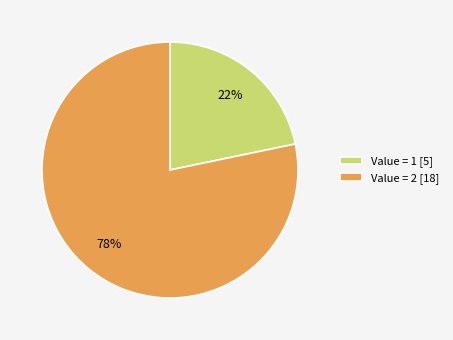

The Value = 1 [5] slice represents 22% of the pie. True or false?

True